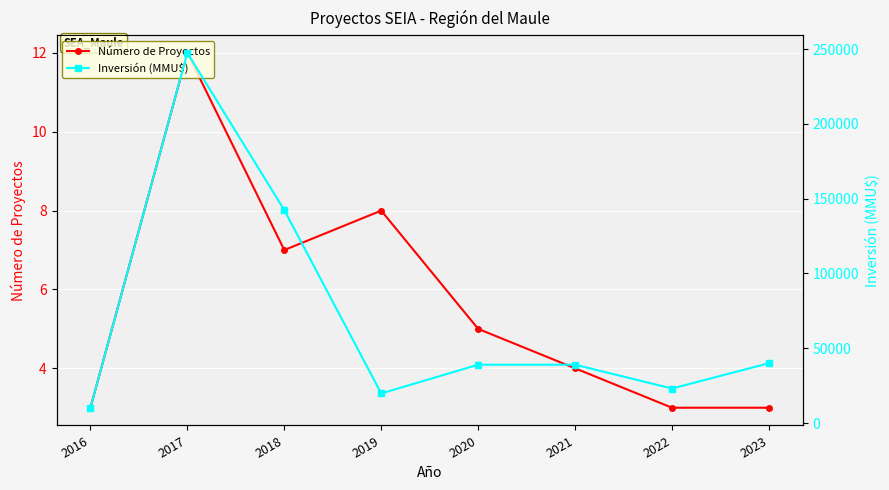

Reading left to right, extract all data points from this chart.

Número de Proyectos: 2016=3	2017=12	2018=7	2019=8	2020=5	2021=4	2022=3	2023=3
Inversión (MMU$): 2016=10227	2017=247483	2018=142392	2019=19767	2020=39000	2021=39000	2022=23065	2023=40000